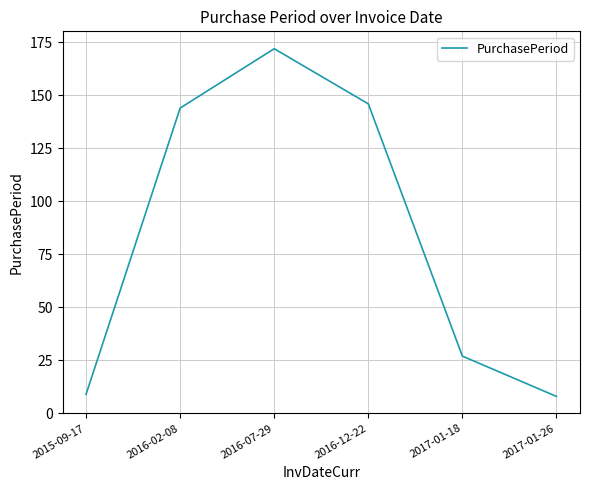

Which category has the highest value across all series?

2016-07-29